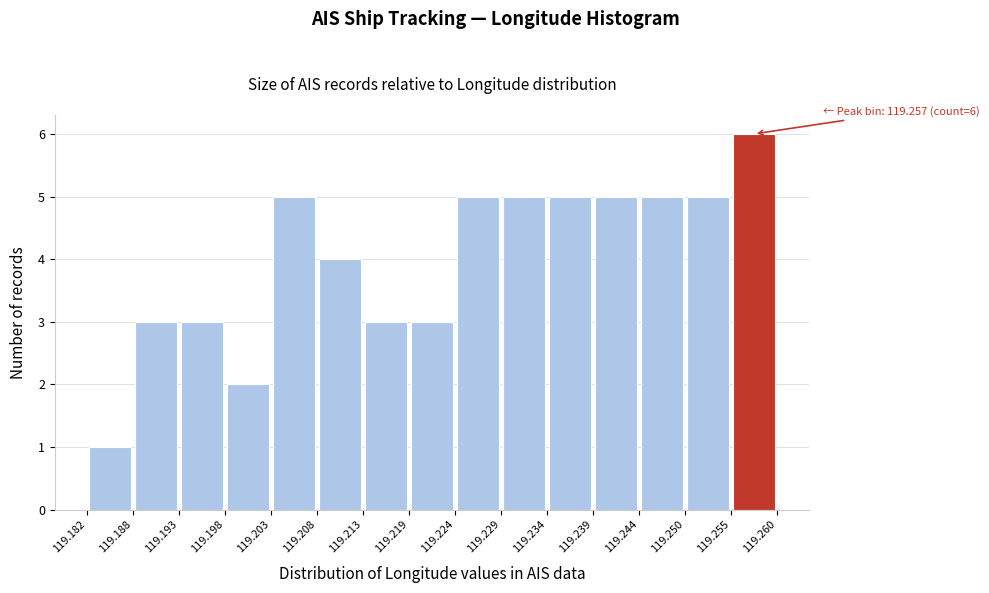

Over which range of the x-axis is the bar tallest?

119.255 to 119.260